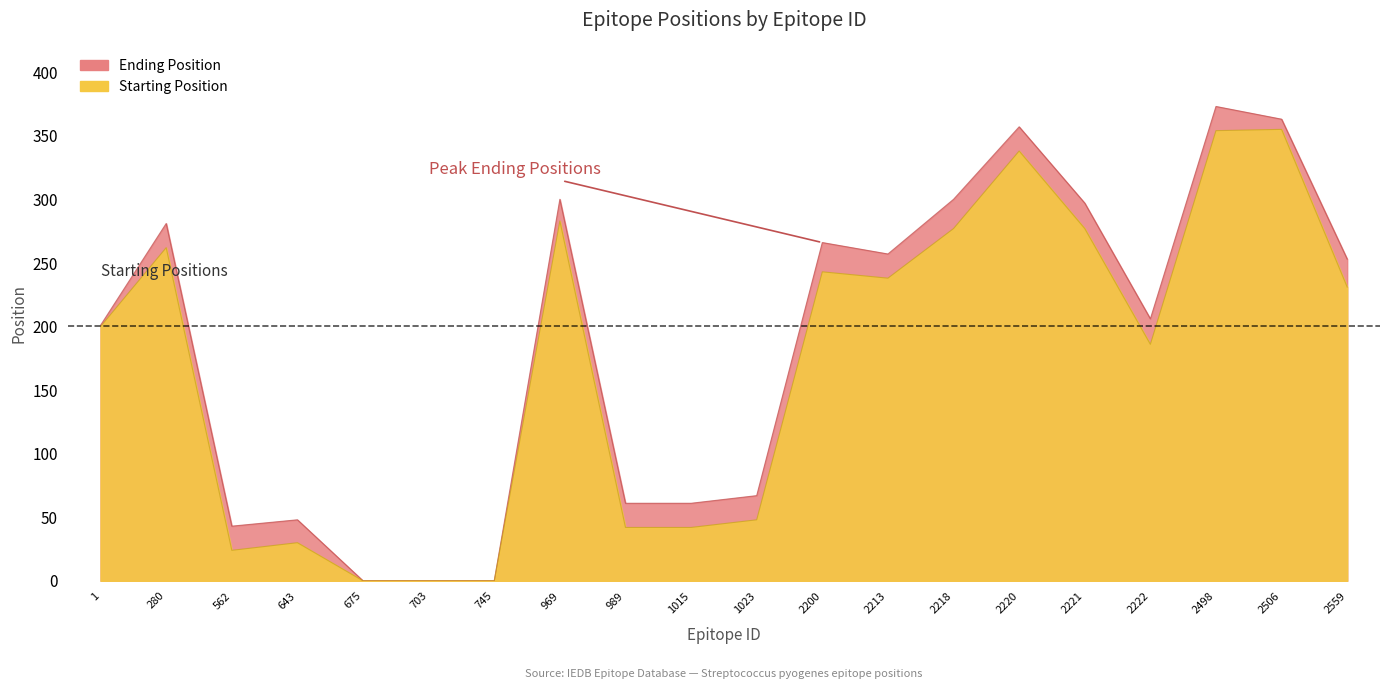

What is the sum of all Starting Position values?

3430